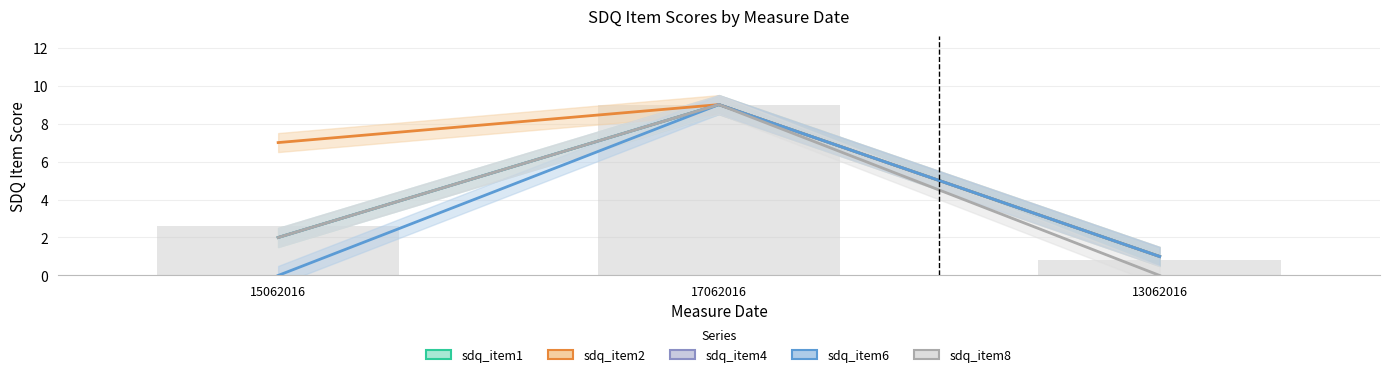

The sdq_item1 series shows 9 at 17062016. True or false?

True